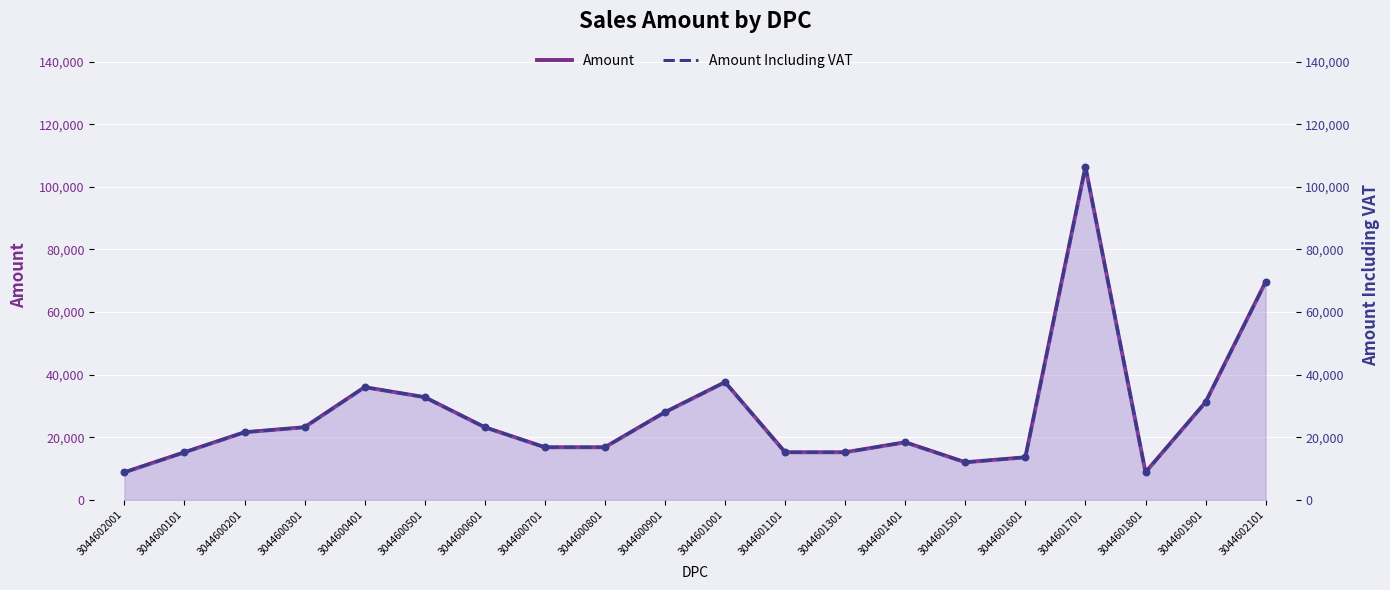

What are all the series names shown in the legend?

Amount, Amount Including VAT